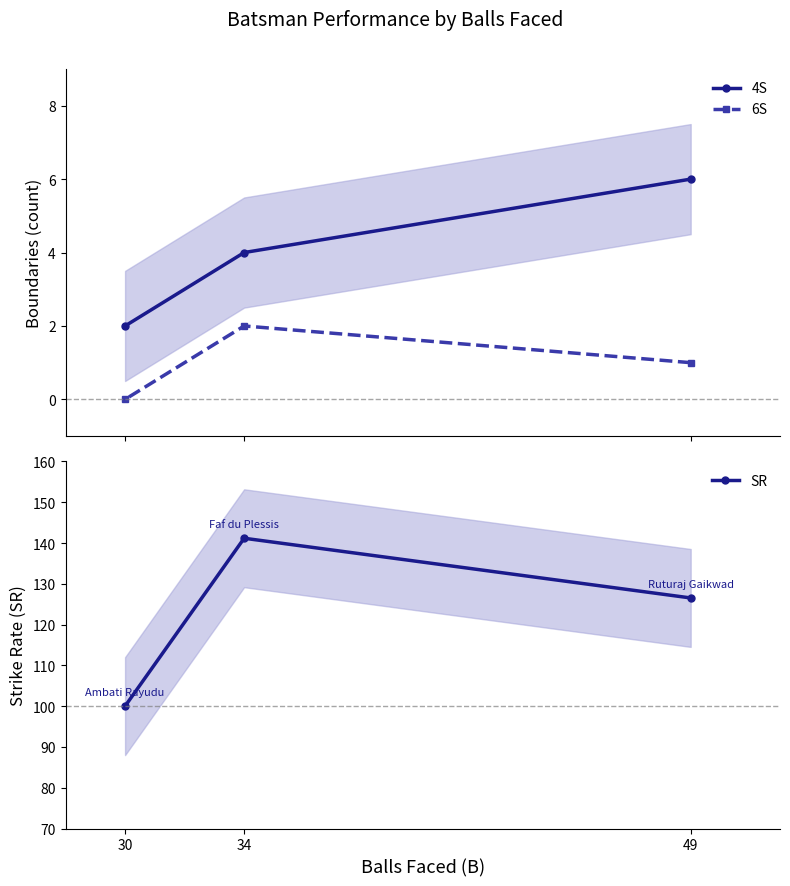

Rank the categories by SR value from highest to lowest.

34, 49, 30